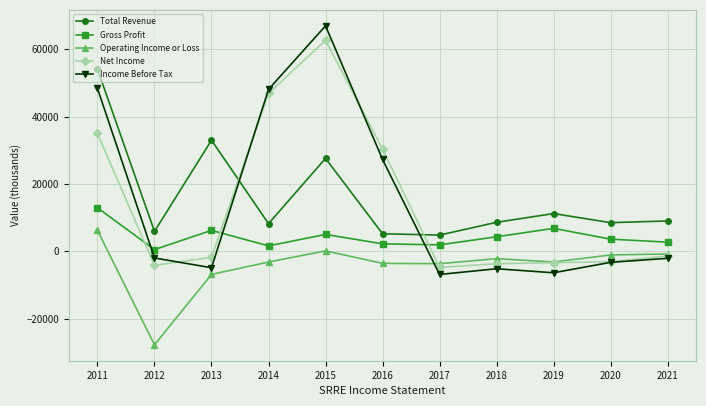

True or false: Income Before Tax has a value of 67000 at 2015.

True